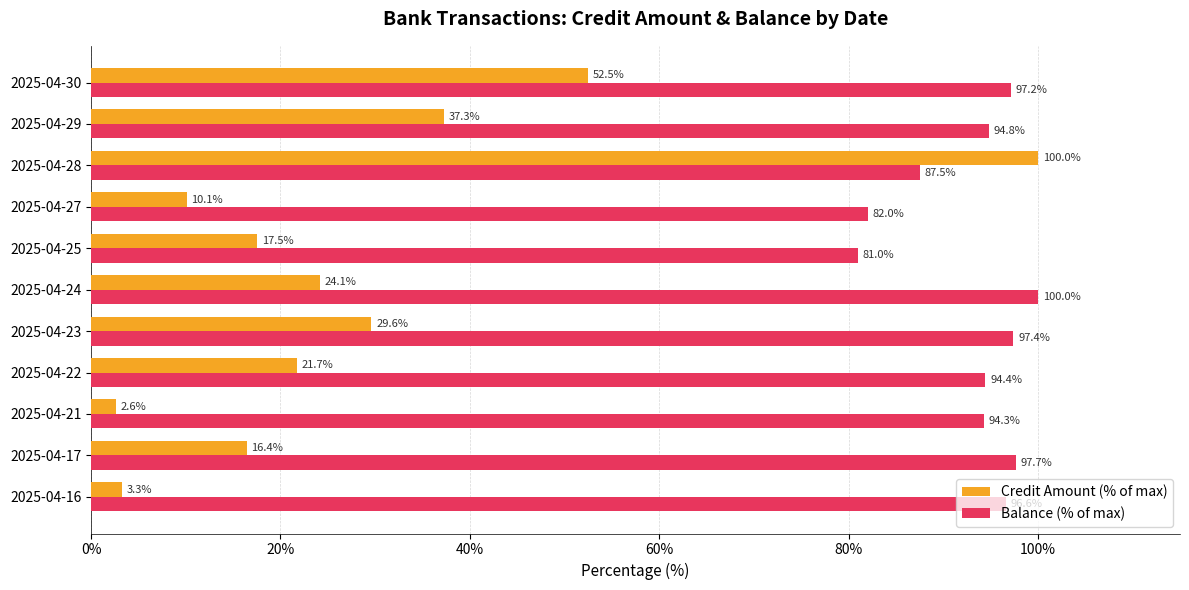

Rank the categories by Credit Amount (% of max) value from lowest to highest.

2025-04-21, 2025-04-16, 2025-04-27, 2025-04-17, 2025-04-25, 2025-04-22, 2025-04-24, 2025-04-23, 2025-04-29, 2025-04-30, 2025-04-28